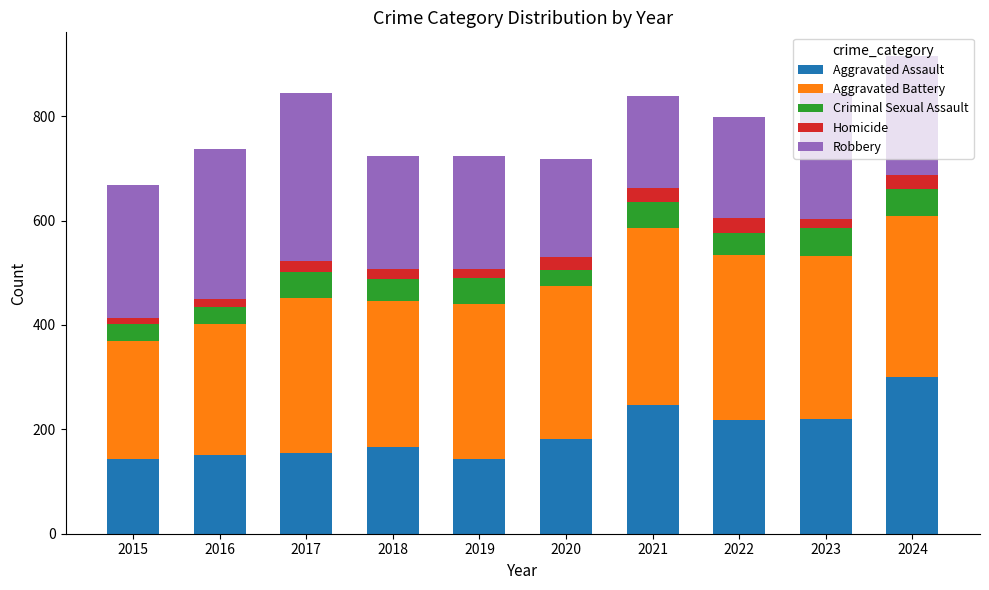

Is it true that Aggravated Assault equals 246 at 2021?

True